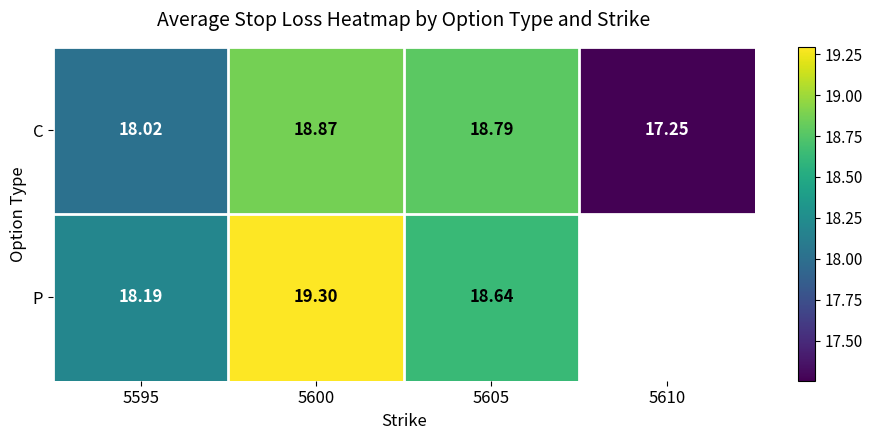

At which label is C closest to 18?

5595